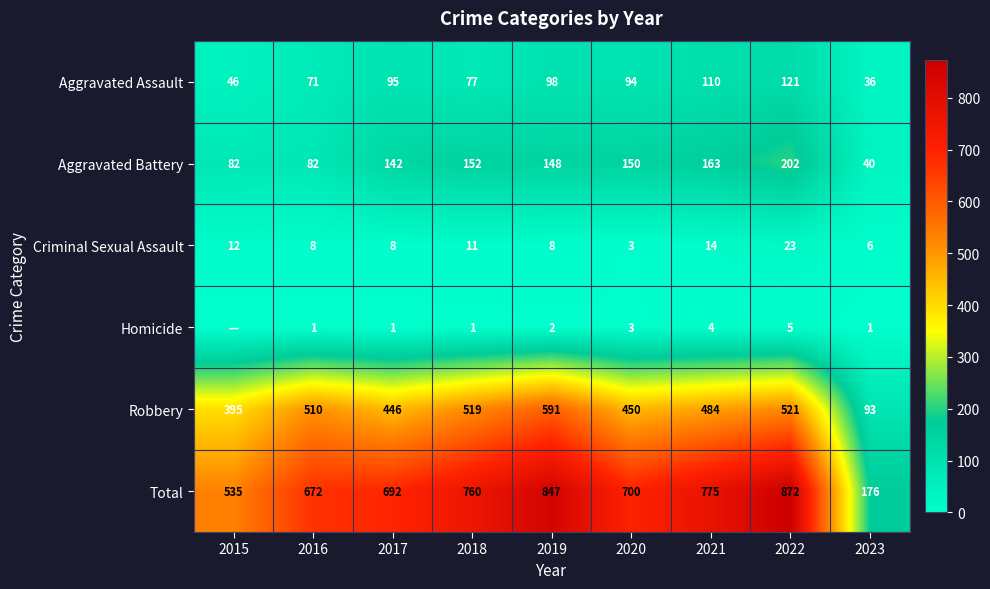

Is it true that Total equals 1155 at 2018?

False